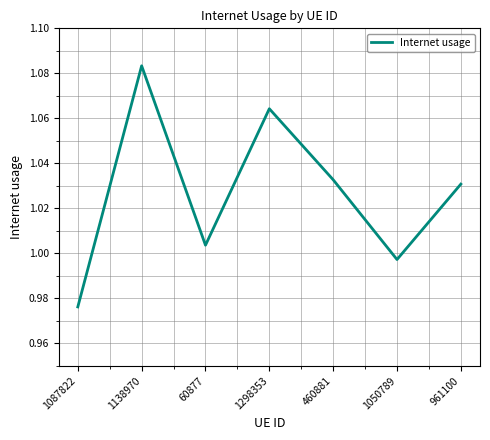

What is the sum of all values?

7.2